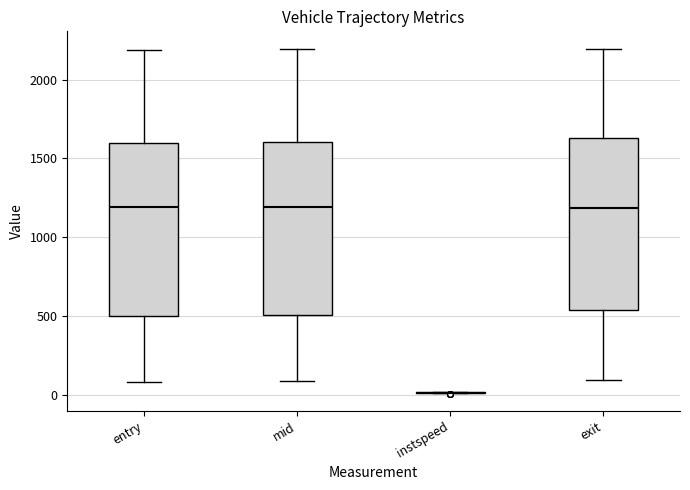

Reading left to right, transcribe this box plot: for each box, give where its median line is, the range the box spans, and where its two whiskers end, as read against the y-axis. The values are not printed on the chart, so give them approximately, as read against the axis.

entry: median 1200, box 500 to 1600, whiskers 100 to 2200
mid: median 1200, box 500 to 1600, whiskers 100 to 2200
instspeed: box collapsed to a line at 0, whiskers 0 to 0
exit: median 1200, box 550 to 1650, whiskers 100 to 2200